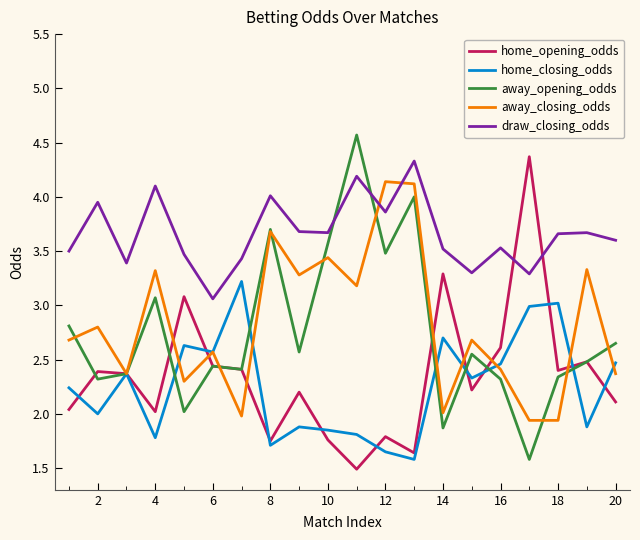

Which series has the largest total across all categories?

draw_closing_odds